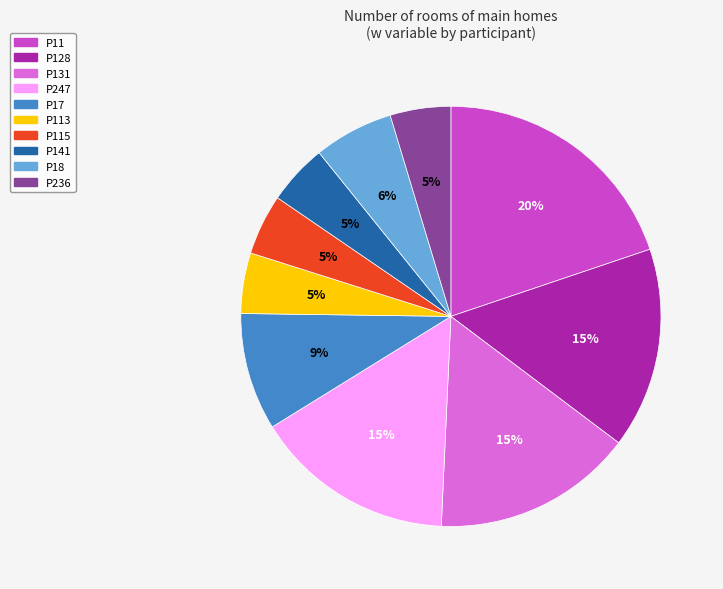

To the nearest percent, what is the average slice percentage?

10%